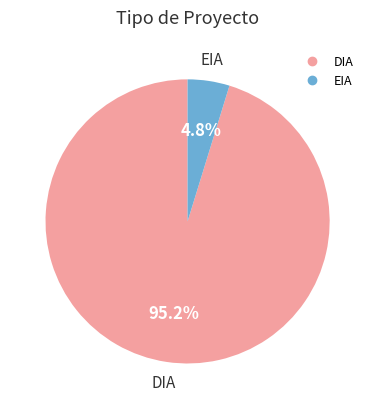

What is the majority slice?

DIA